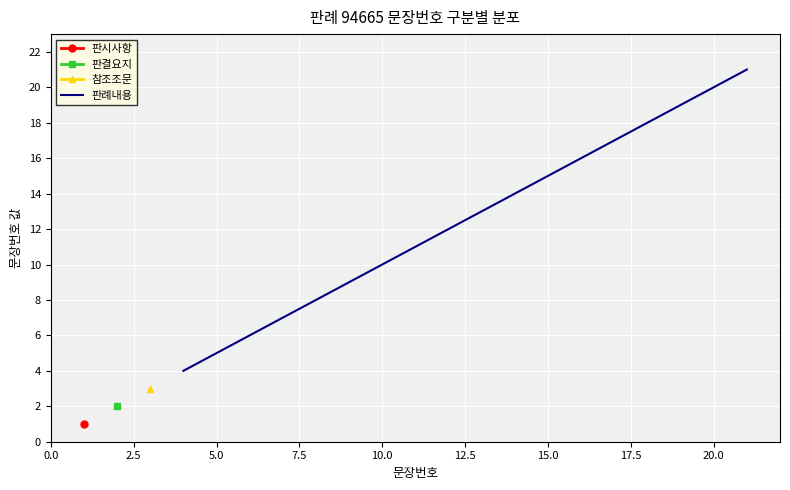

The 판례내용 series shows 2 at 5.0. True or false?

False